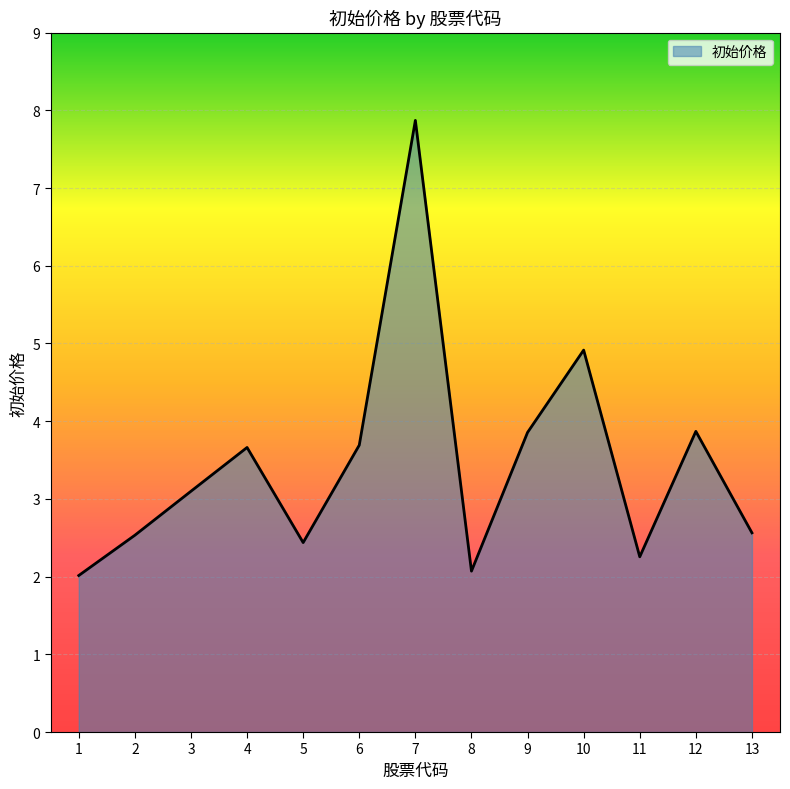

What is the maximum value shown in the chart?

7.9